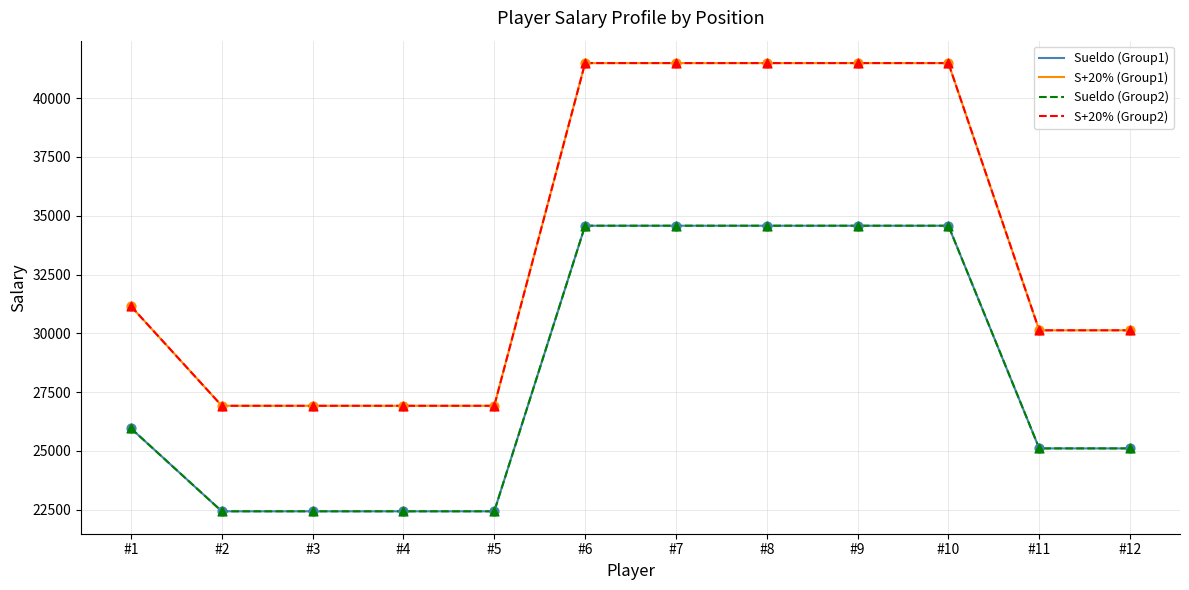

Does the chart have visible grid lines?

Yes